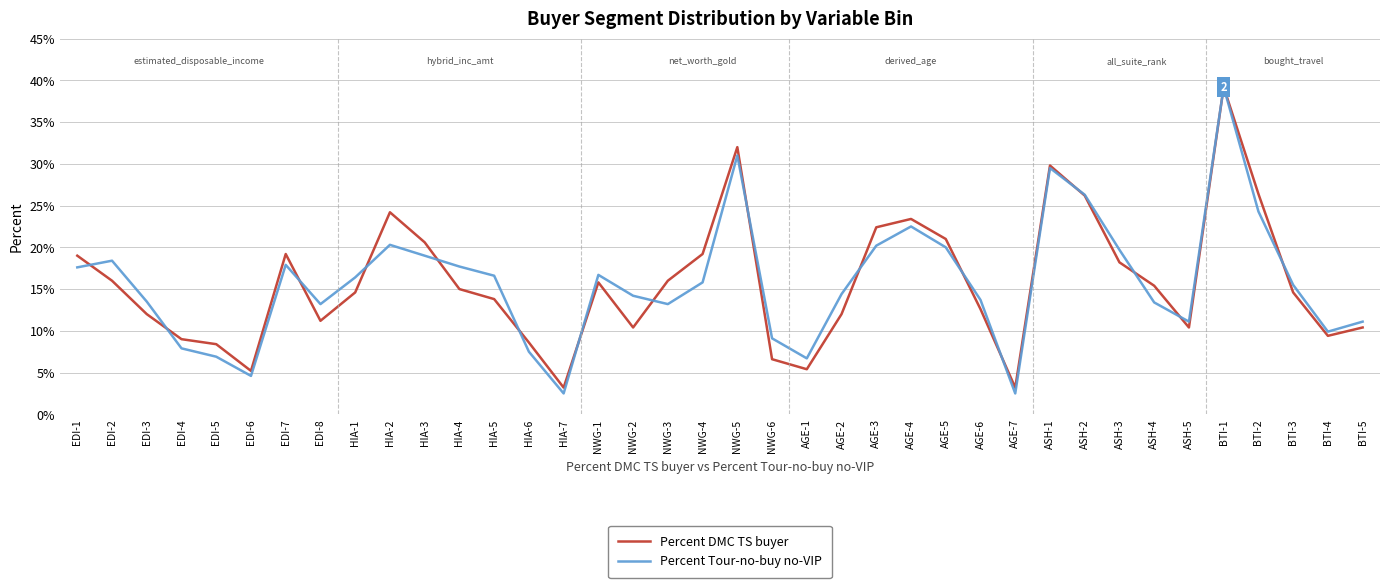

True or false: Percent Tour-no-buy no-VIP and Percent DMC TS buyer intersect in this chart.

True